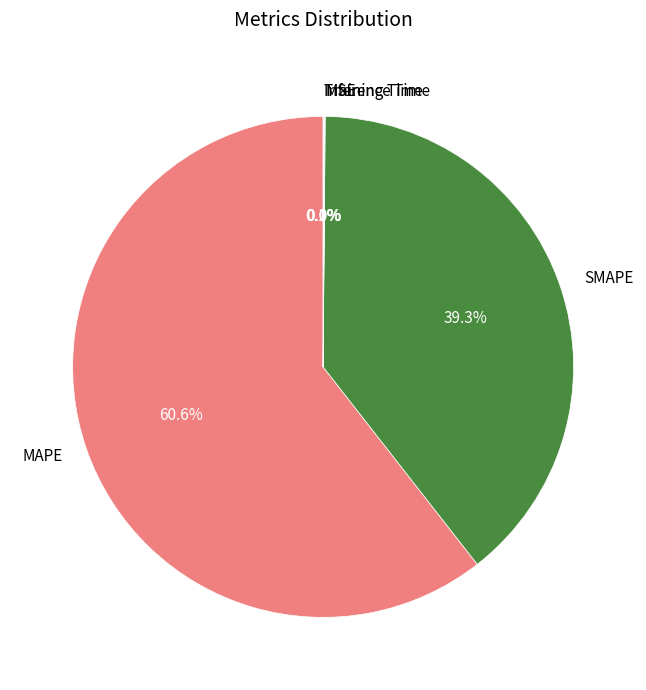

Is there any slice that represents more than half of the pie?

Yes